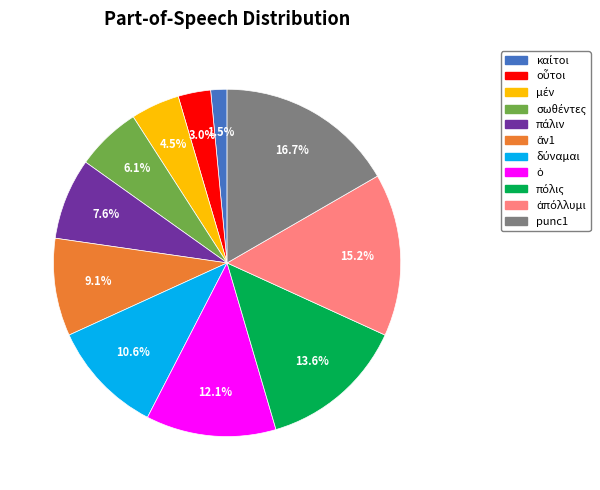

How many slices are in this pie chart?

11